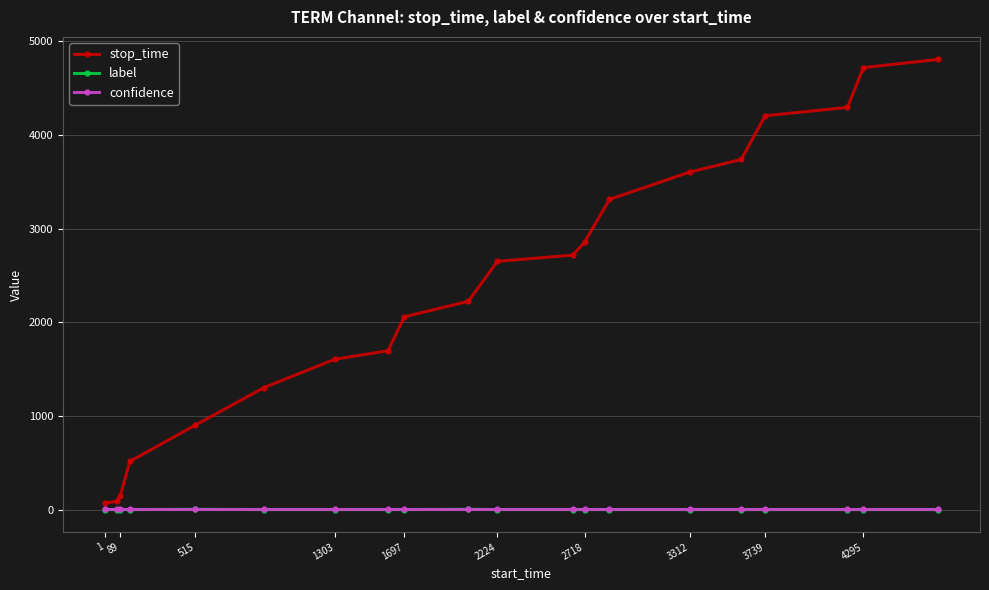

What is the value of the stop_time point at the 7th from the left?

1604.0